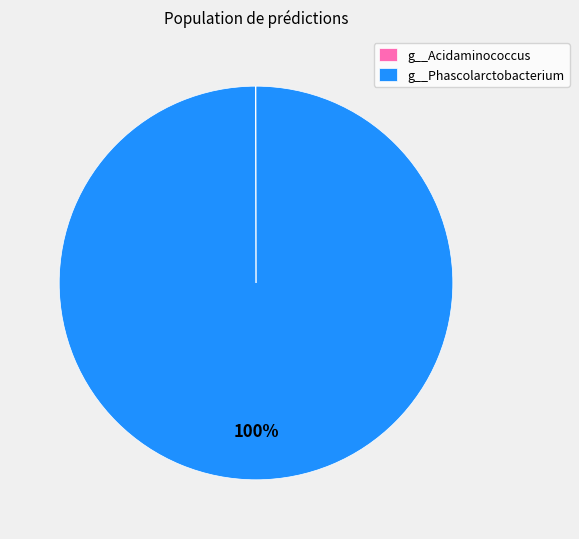

Which category has the biggest portion of the pie?

g__Phascolarctobacterium